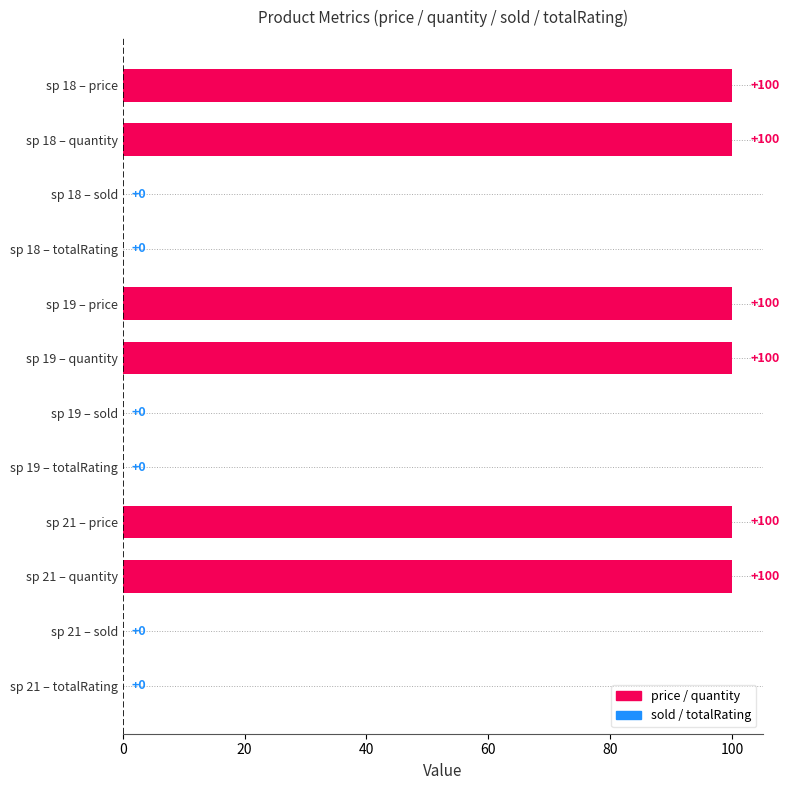

Reading bottom to top, extract all data points from this chart.

sp 21 – totalRating=0	sp 21 – sold=0	sp 21 – quantity=100	sp 21 – price=100	sp 19 – totalRating=0	sp 19 – sold=0	sp 19 – quantity=100	sp 19 – price=100	sp 18 – totalRating=0	sp 18 – sold=0	sp 18 – quantity=100	sp 18 – price=100